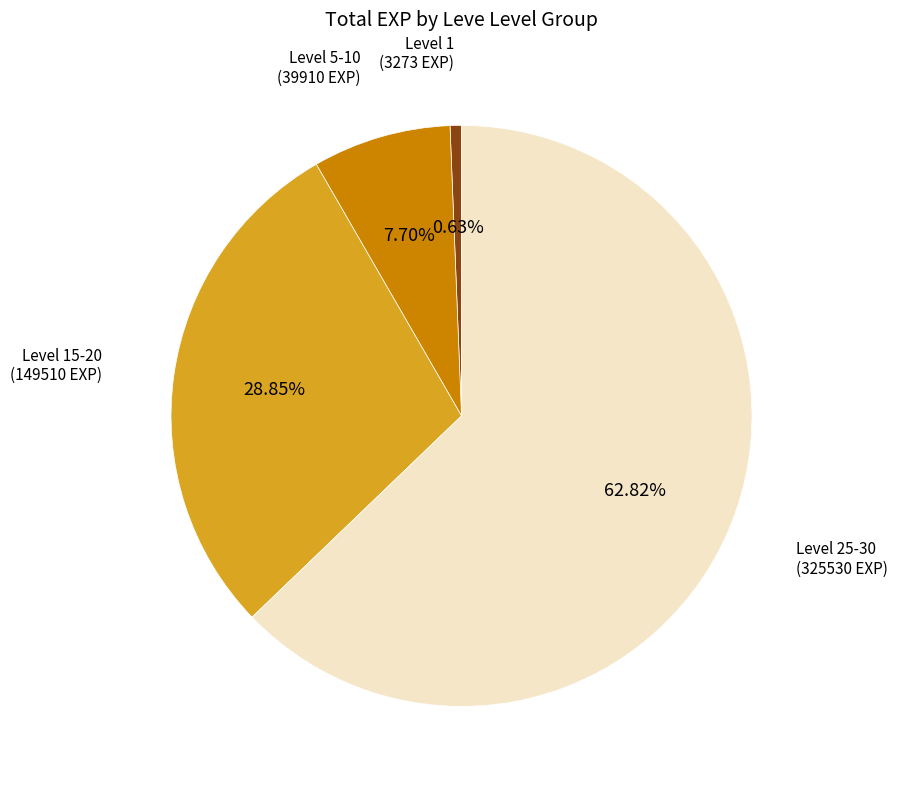

What is the ratio of the value at Level 15-20 to the value at Level 5-10?

3.7